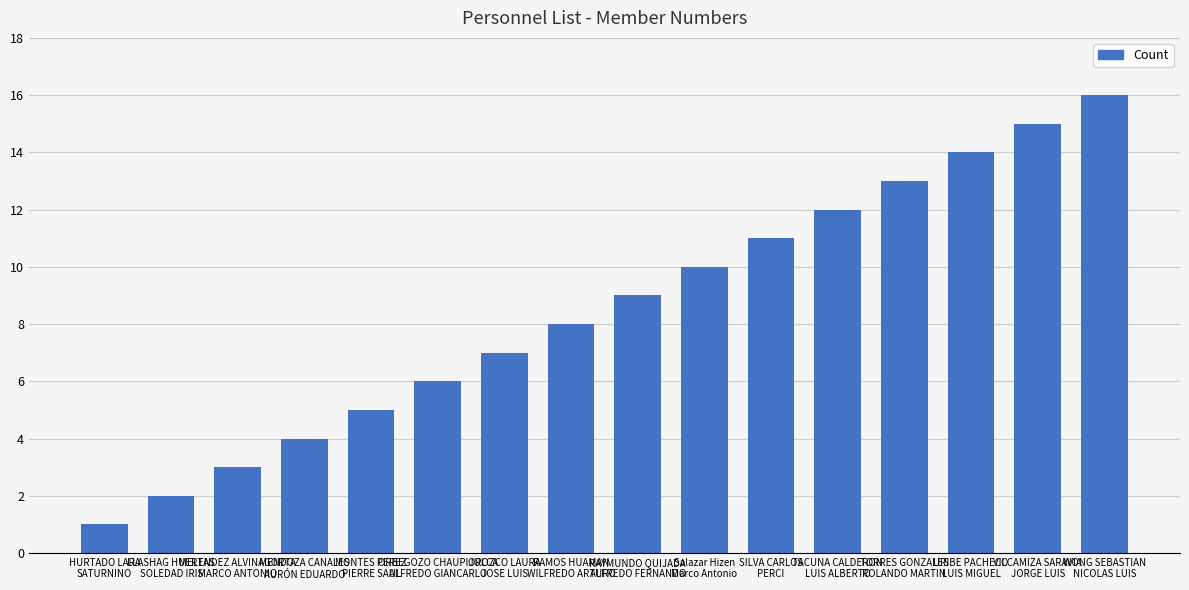

The value at URIBE PACHECO
LUIS MIGUEL is 23. True or false?

False